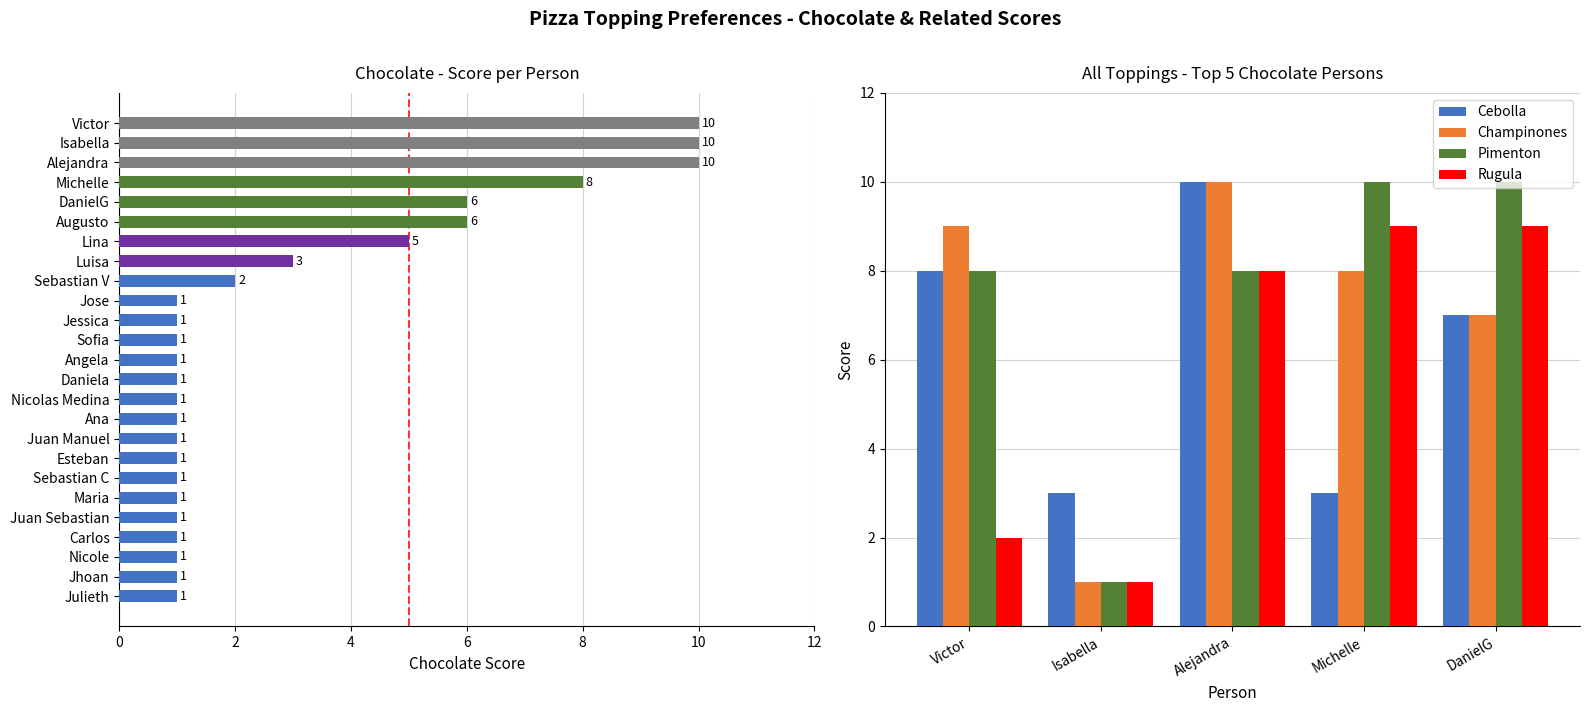

What is the difference between the maximum and minimum values in the Cebolla series?

7